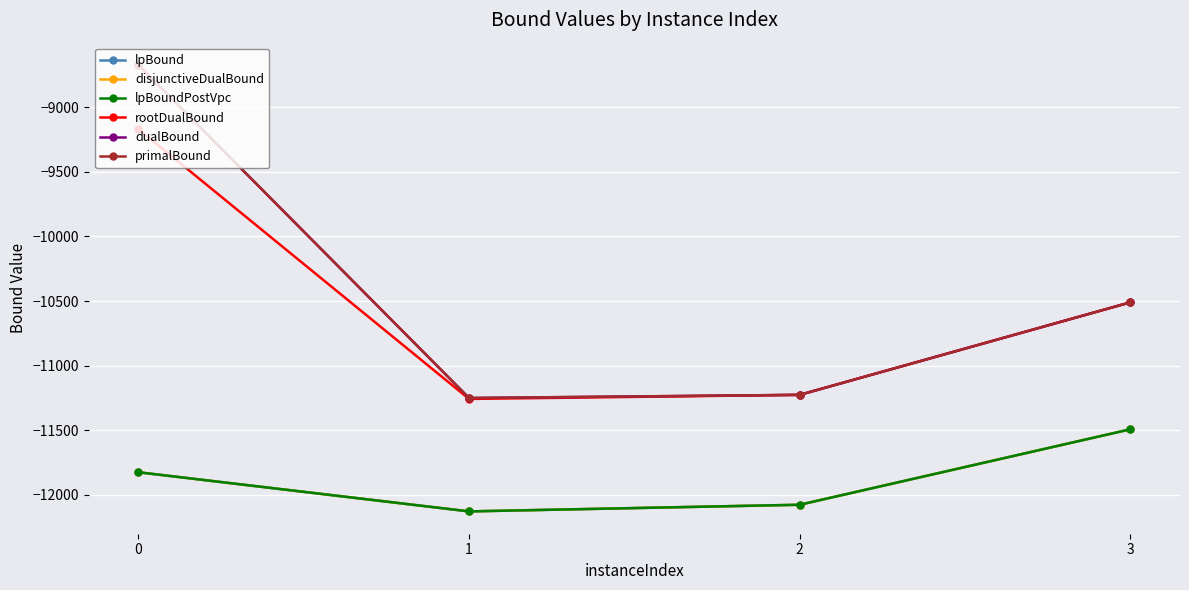

Is this an area chart (filled region under the line)?

No